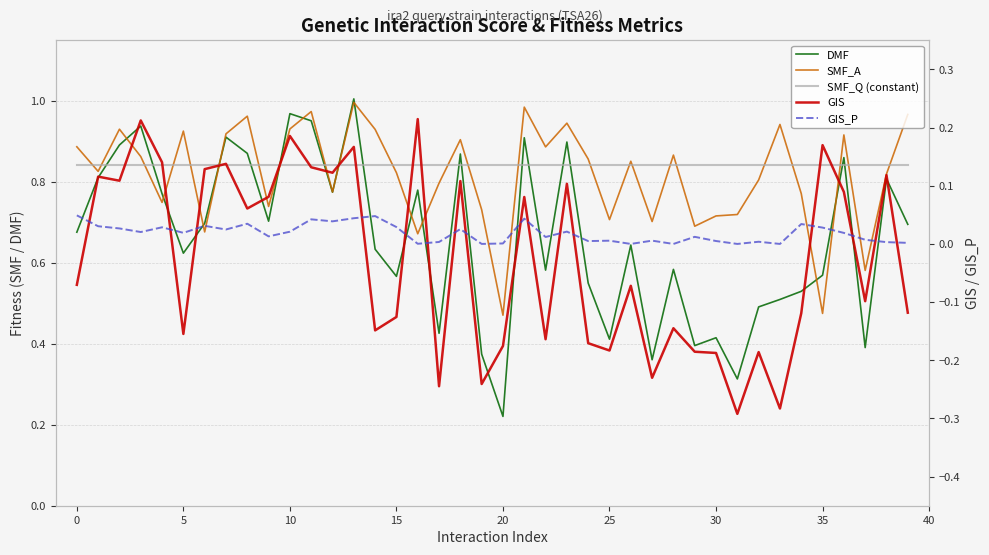

What is the average value of the DMF series?

0.7